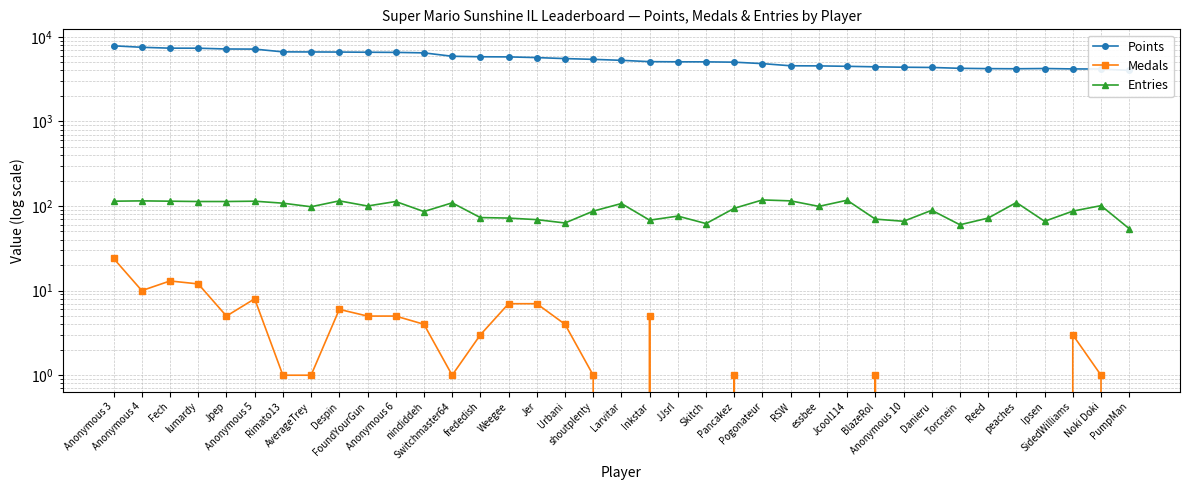

The value of Points at BlazeRol is 4418. True or false?

True